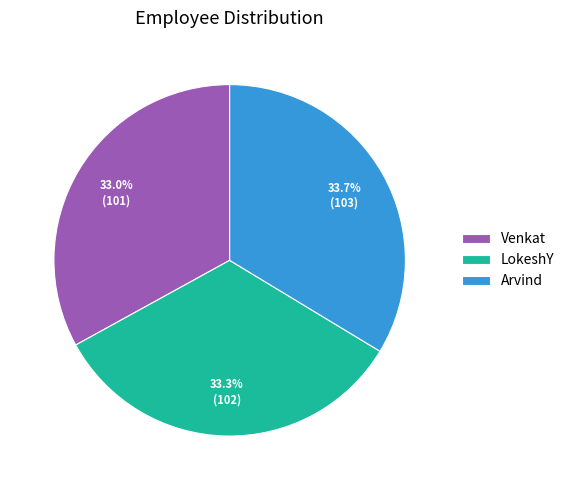

Does Venkat represent more than half of the total?

No